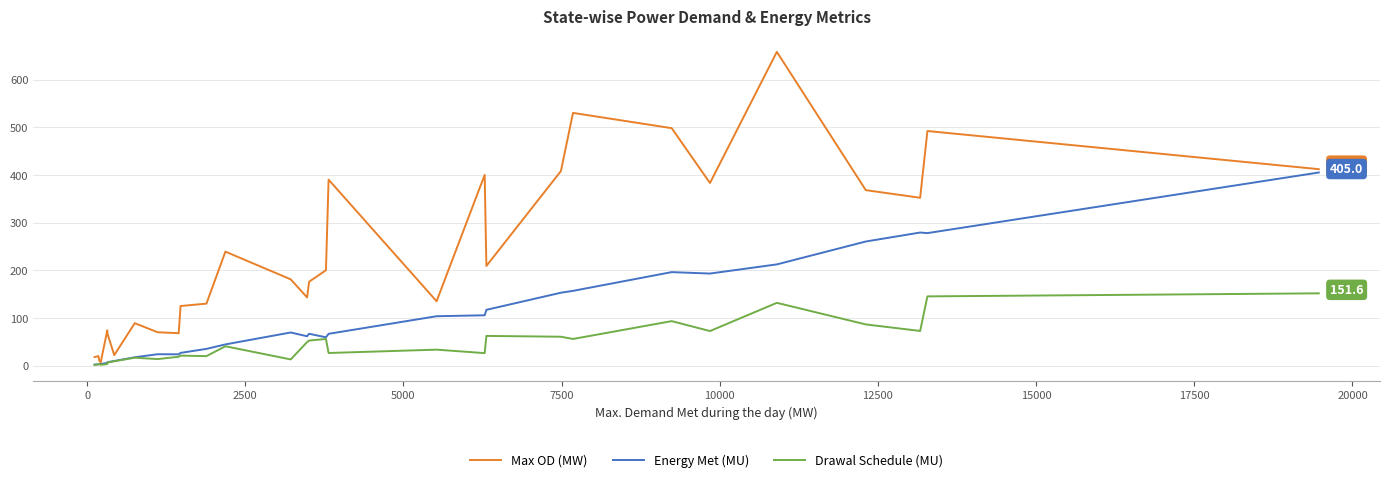

Which series has the largest range (max minus min)?

Max OD (MW)